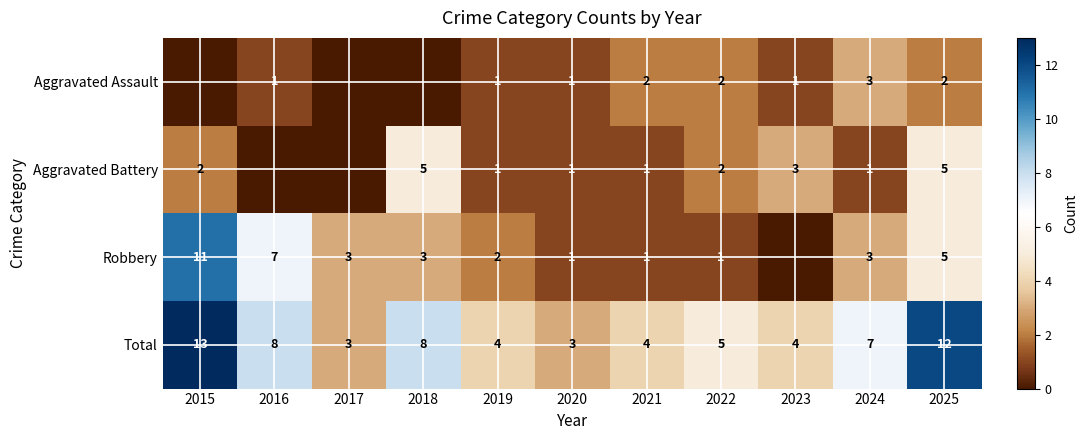

What is the sum of the Robbery values at 2017 and 2015?

14